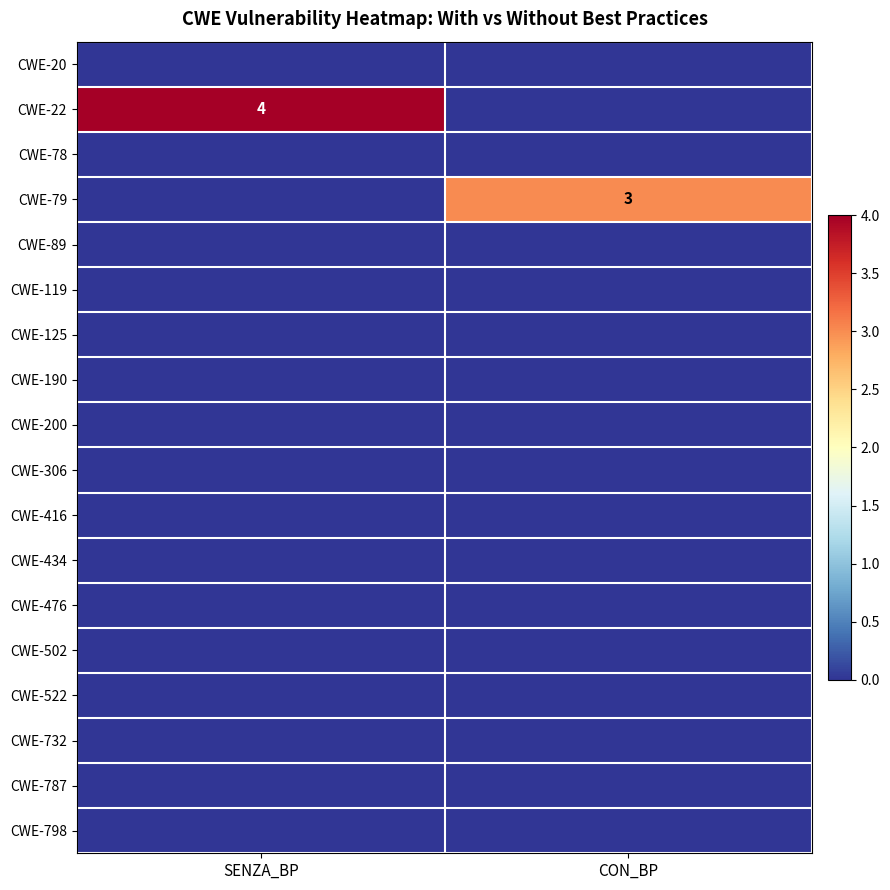

Where is CWE-732 nearest to the value 0?

SENZA_BP